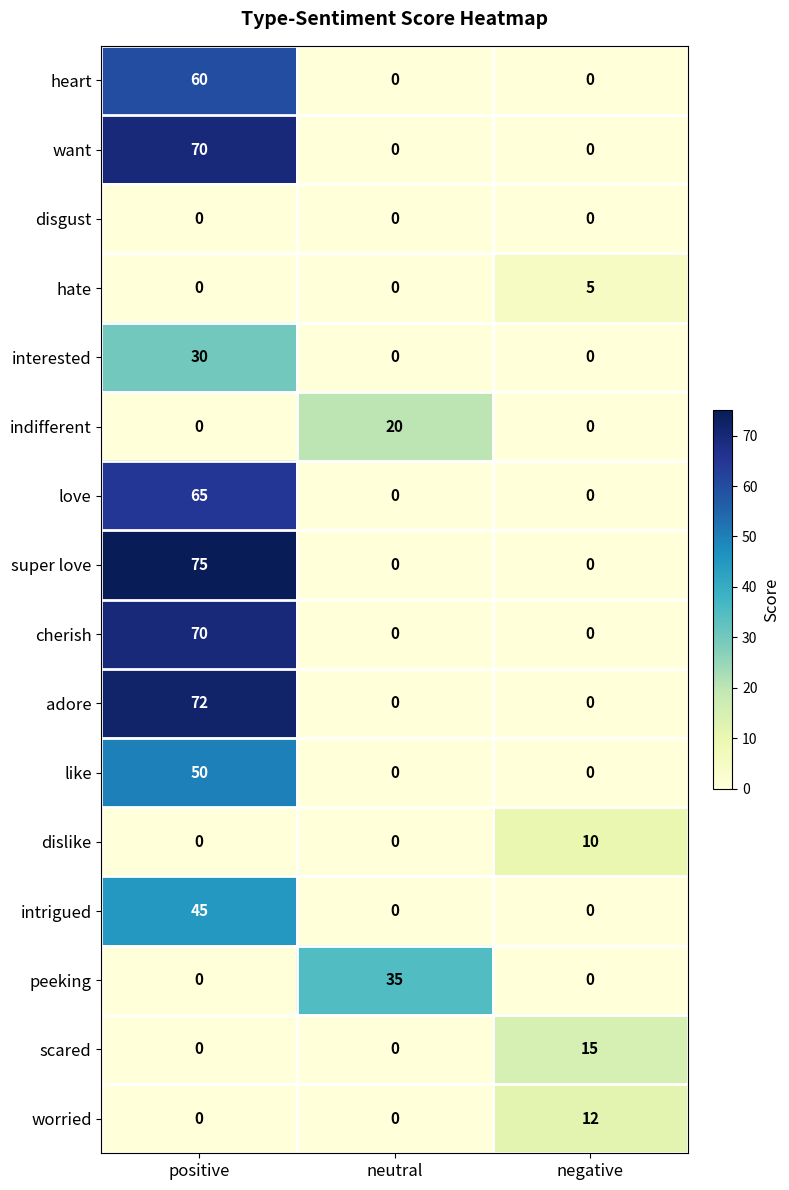

What is the difference between the highest and lowest values at neutral?

35